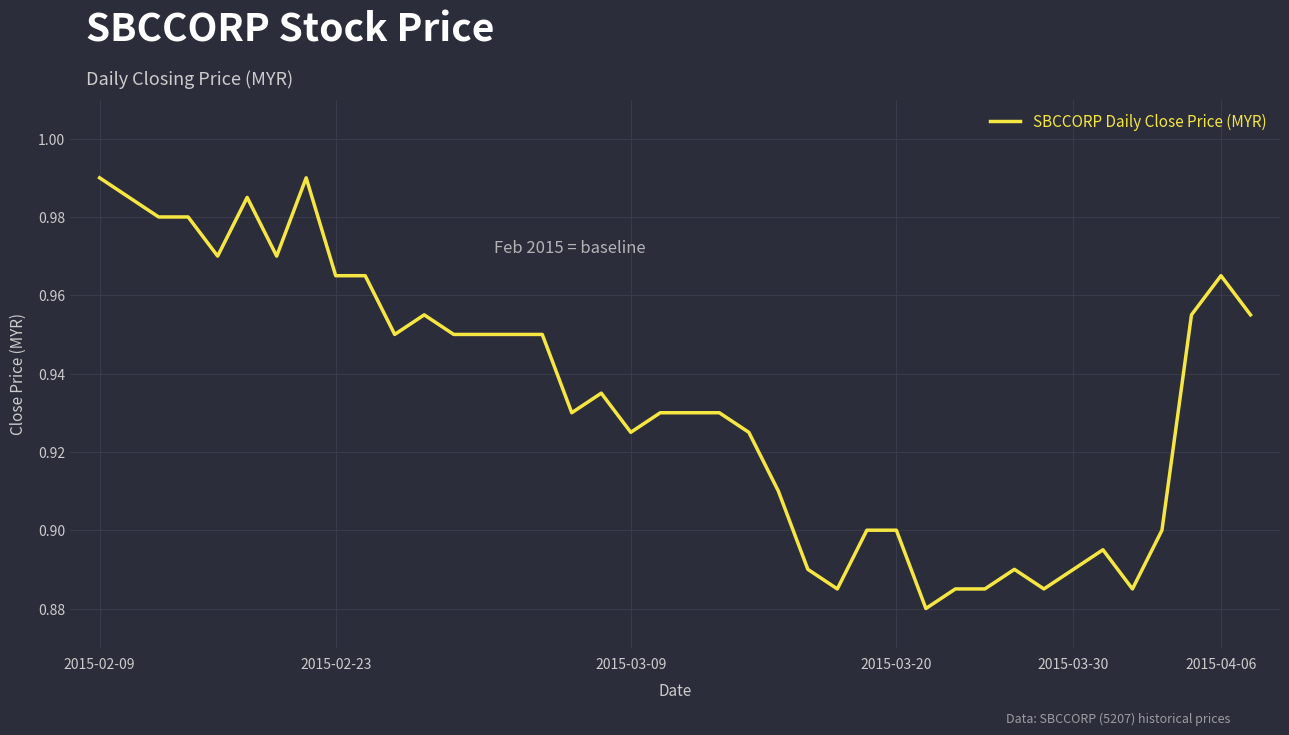

Does the chart display data point markers on the line(s)?

No